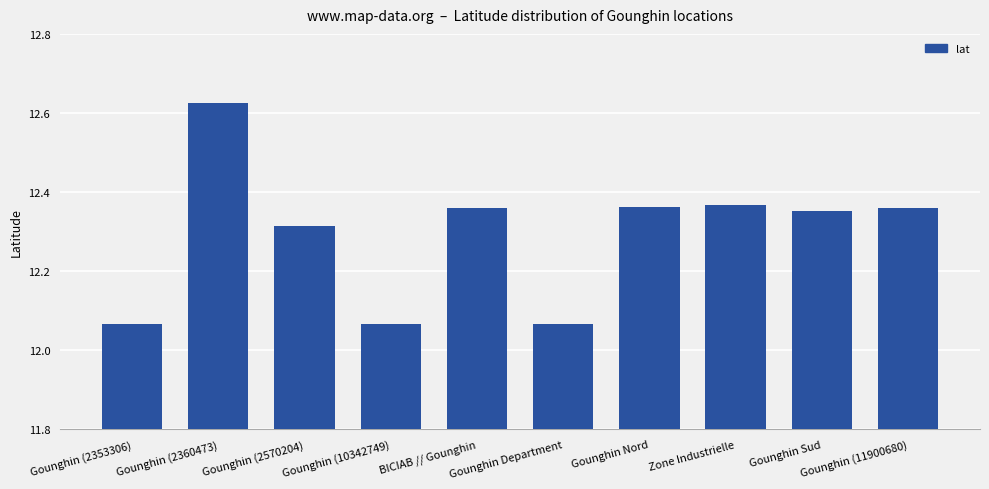

What is the label of the 1st bar from the left?

Gounghin (2353306)